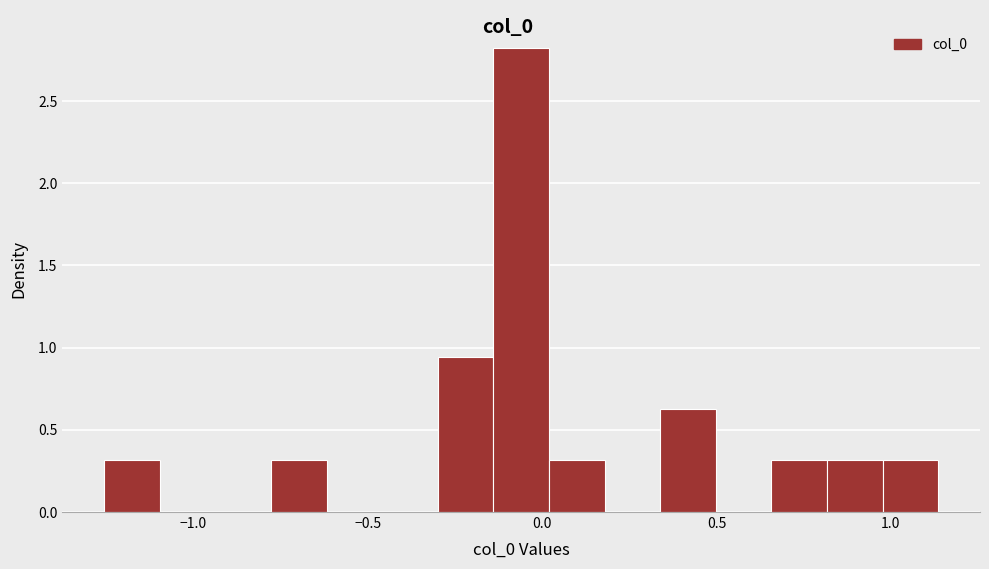

Around what value on the x-axis is the tallest bar? Give the approximate position of its centre, as read against the axis.

-0.05